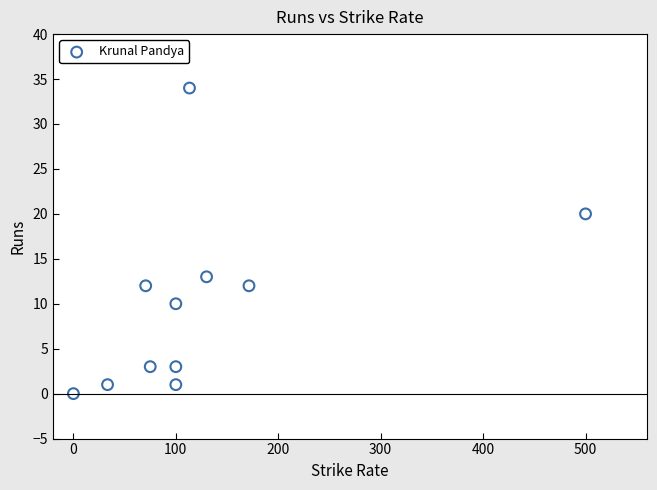

What Y value in the scatter plot is closest to 17?

20